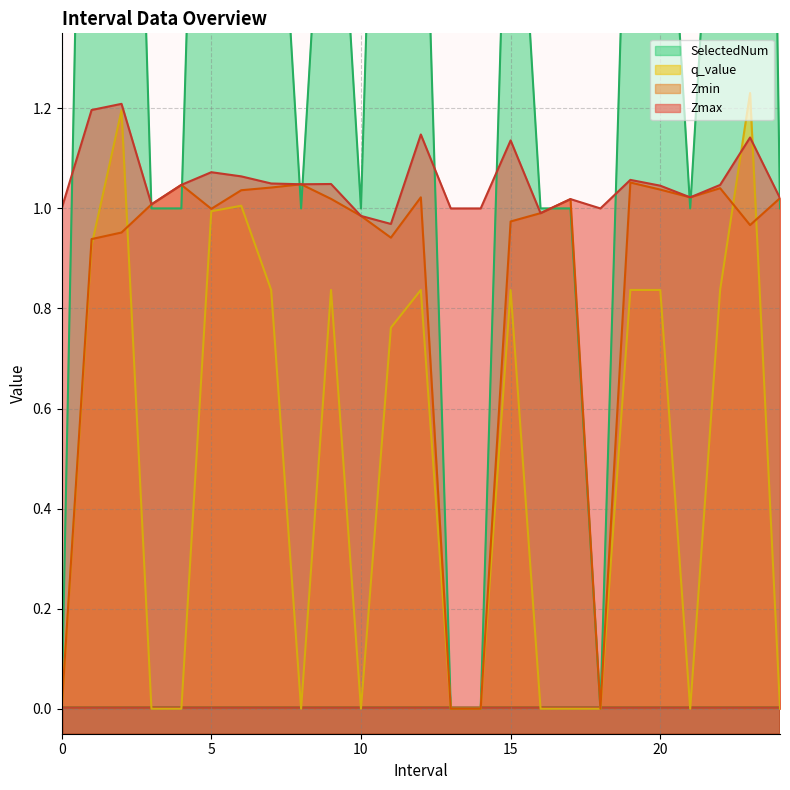

Reading left to right, what are all the values shown in this chart?

Zmax: 0=1.0	1.0=1.2	2.0=1.2	3.0=1.0	4.0=1.0	5.0=1.1	6.0=1.1	7.0=1.0	8.0=1.0	9.0=1.0	10.0=1.0	11.0=1.0	12.0=1.1	13=1.0	14=1.0	15.0=1.1	16.0=1.0	17.0=1.0	18=1.0	19.0=1.1	20.0=1.0	21.0=1.0	22.0=1.0	23.0=1.1	24.0=1.0
Zmin: 0=0.0	1.0=0.9	2.0=1.0	3.0=1.0	4.0=1.0	5.0=1.0	6.0=1.0	7.0=1.0	8.0=1.0	9.0=1.0	10.0=1.0	11.0=0.9	12.0=1.0	13=0.0	14=0.0	15.0=1.0	16.0=1.0	17.0=1.0	18=0.0	19.0=1.1	20.0=1.0	21.0=1.0	22.0=1.0	23.0=1.0	24.0=1.0
q_value: 0=0.0	1.0=0.9	2.0=1.2	3.0=0.0	4.0=0.0	5.0=1.0	6.0=1.0	7.0=0.8	8.0=0.0	9.0=0.8	10.0=0.0	11.0=0.8	12.0=0.8	13=0.0	14=0.0	15.0=0.8	16.0=0.0	17.0=0.0	18=0.0	19.0=0.8	20.0=0.8	21.0=0.0	22.0=0.8	23.0=1.2	24.0=0.0
SelectedNum: 0=0.0	1.0=3.0	2.0=3.0	3.0=1.0	4.0=1.0	5.0=3.0	6.0=3.0	7.0=2.0	8.0=1.0	9.0=2.0	10.0=1.0	11.0=3.0	12.0=2.0	13=0.0	14=0.0	15.0=2.0	16.0=1.0	17.0=1.0	18=0.0	19.0=2.0	20.0=2.0	21.0=1.0	22.0=2.0	23.0=5.0	24.0=1.0